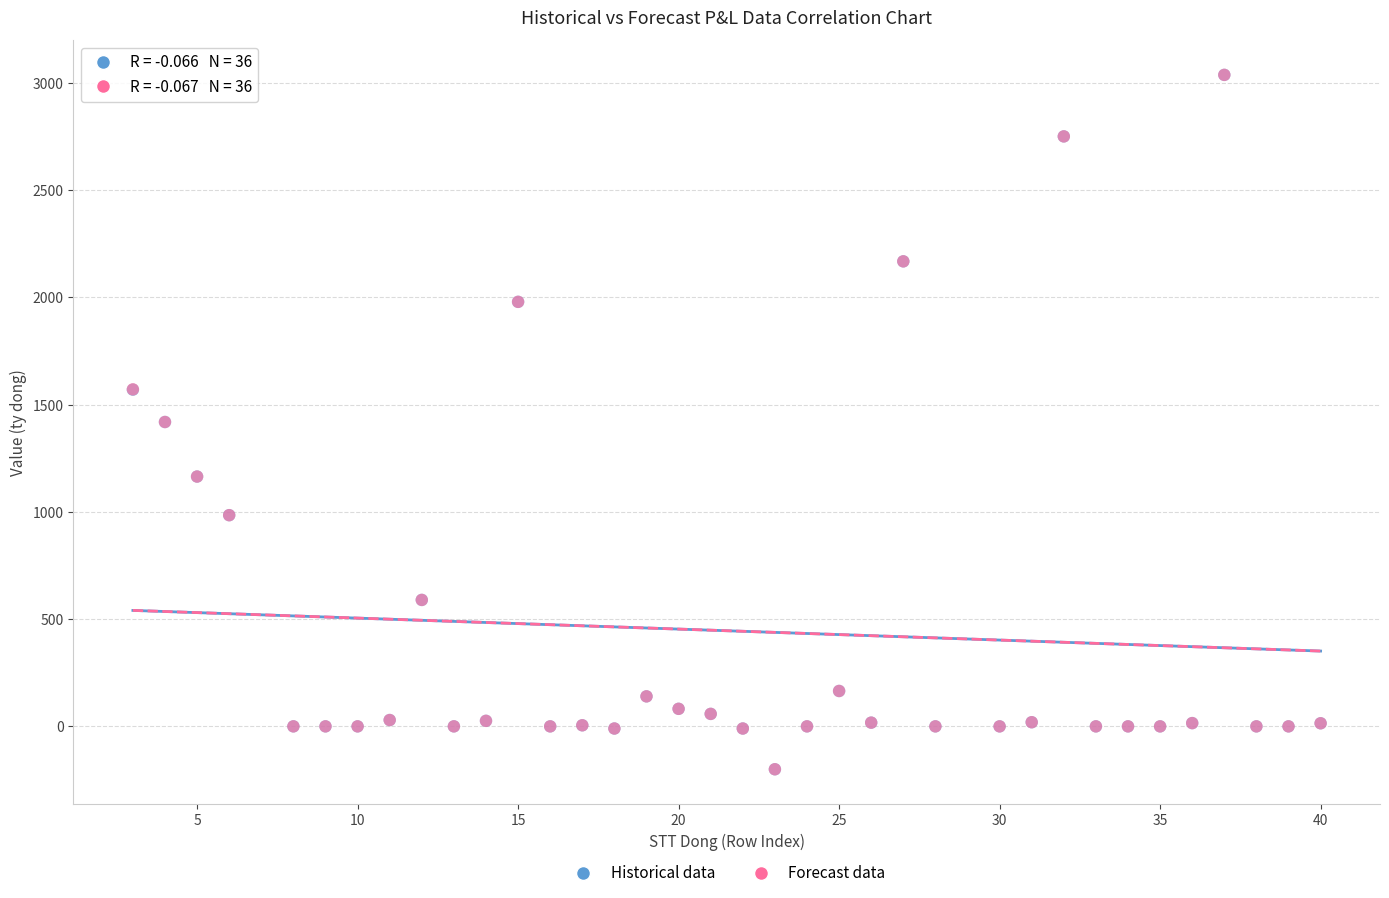

What are all the series names shown in the legend?

Historical data, Forecast data